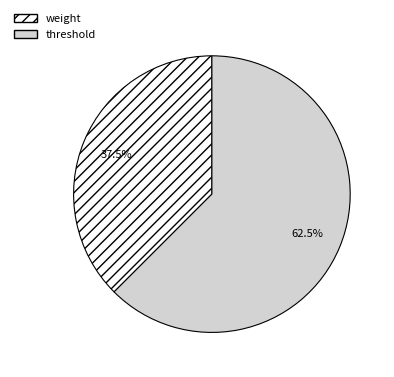

Which category has the smallest portion of the pie?

weight